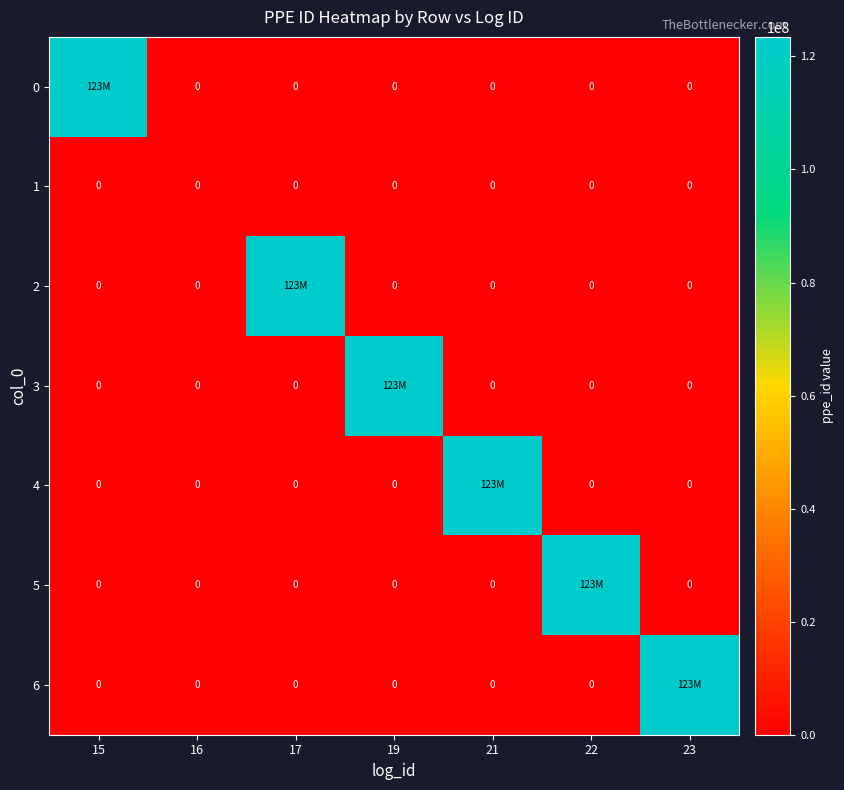

Is it true that 1 equals 0 at 22?

True